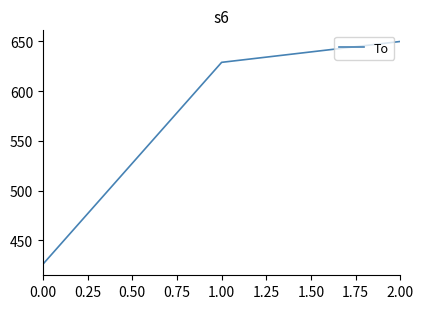

What is the change in value from 0.00 to 1.00?

+203